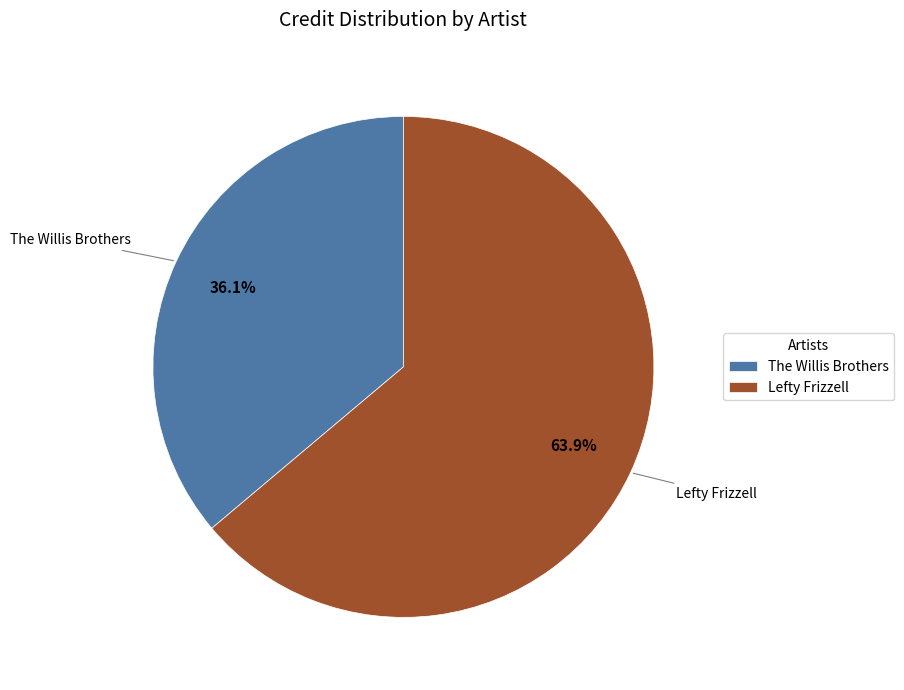

Does any single category account for the majority?

Yes